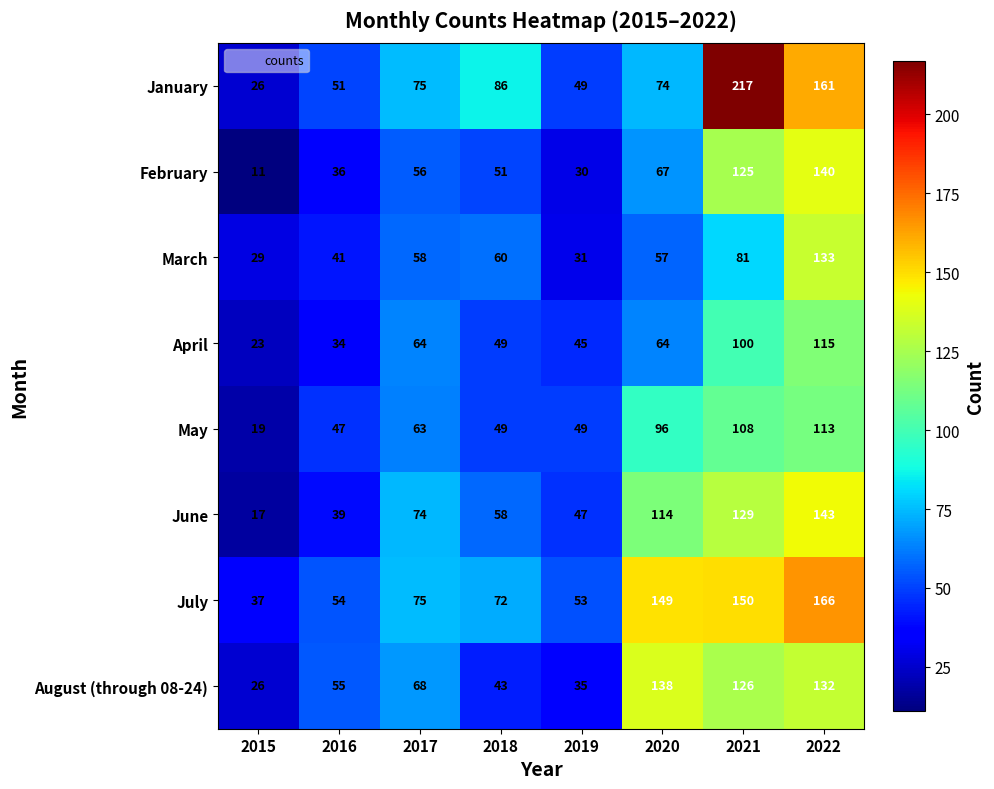

What is the greatest value displayed?

217